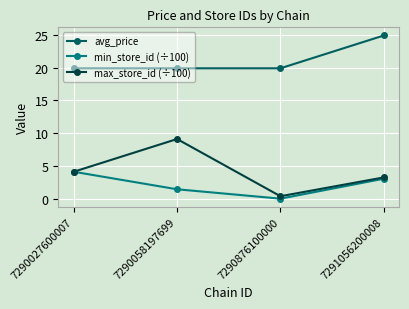

What is the maximum value shown in the chart?

24.9